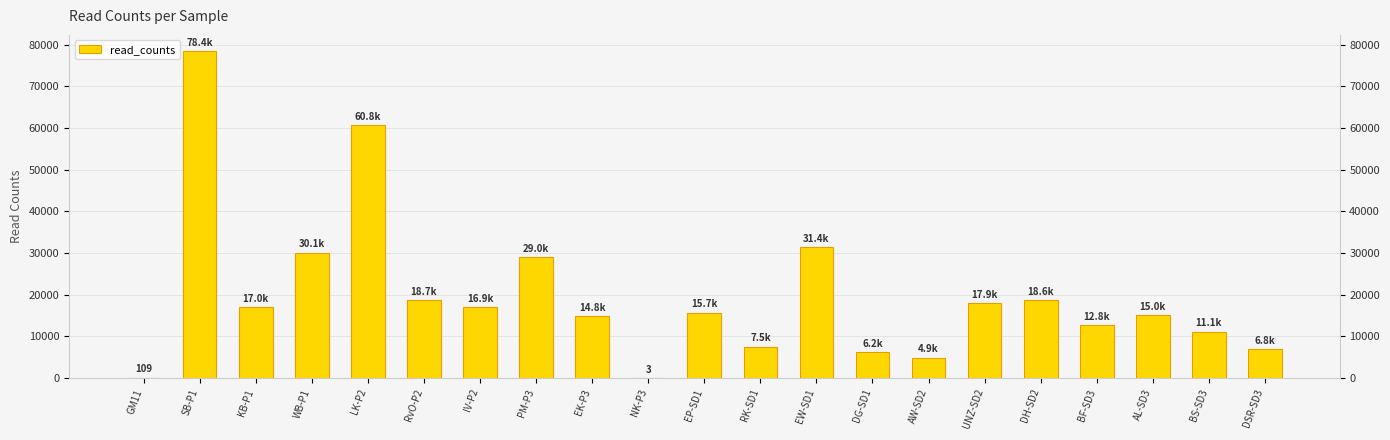

What is the value of the 12th bar from the left?

7512